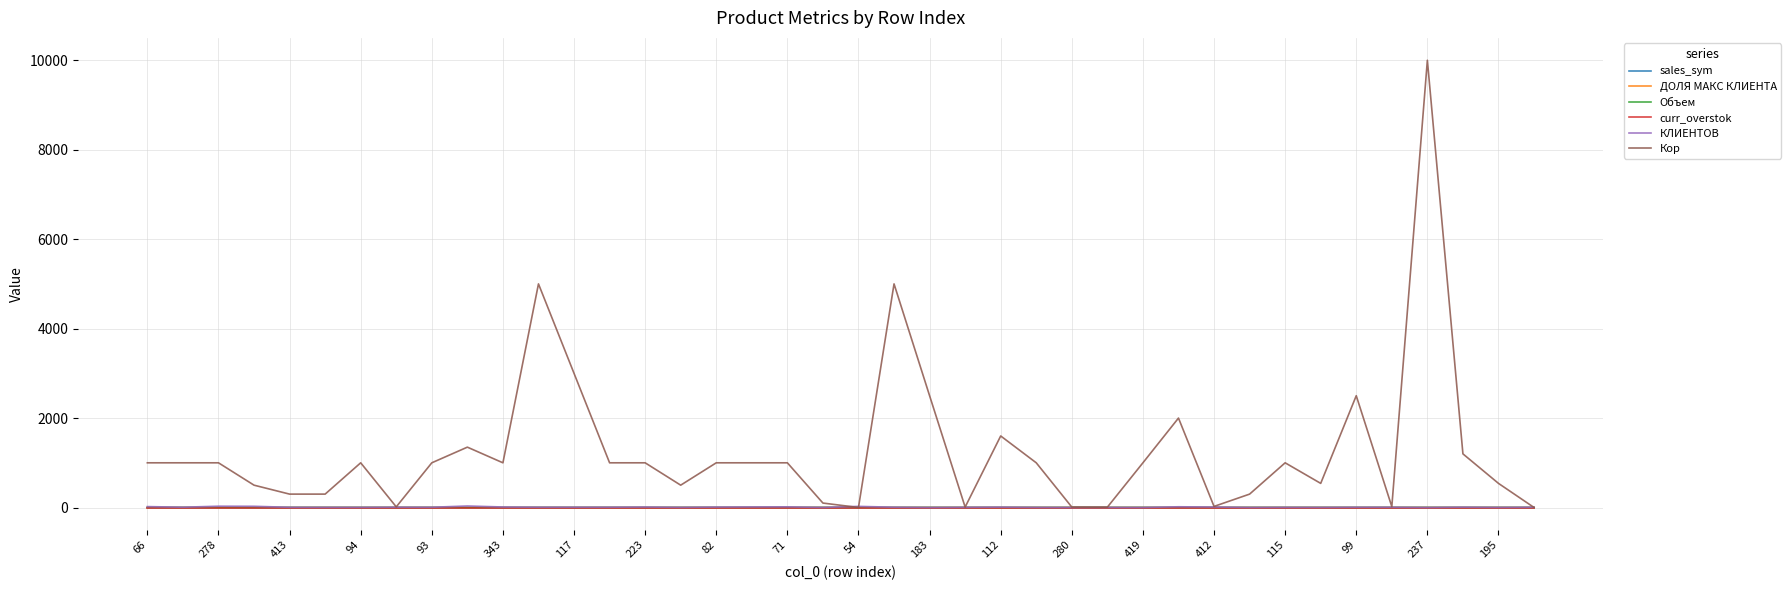

Which series has the widest spread of values?

Кор